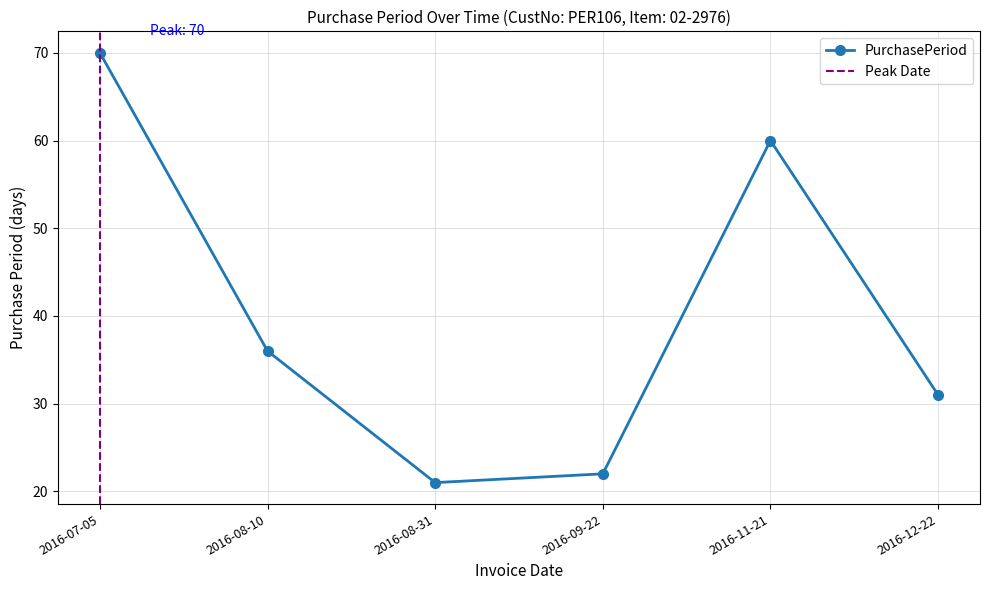

What is the sum of the values at 2016-07-05 and 2016-11-21?

130